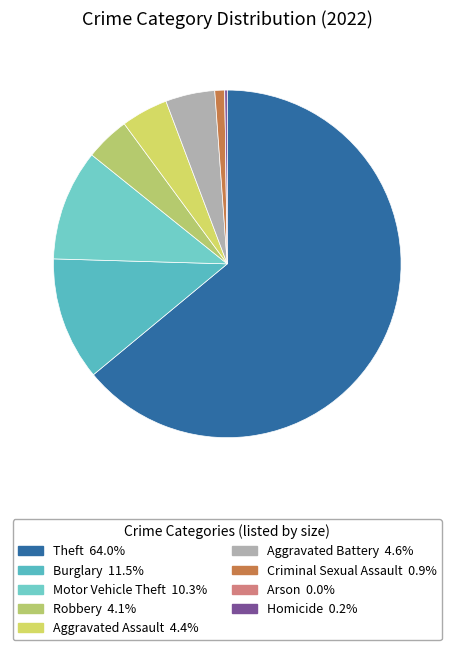

What is the ratio of the value at Motor Vehicle Theft to the value at Homicide?

45.0